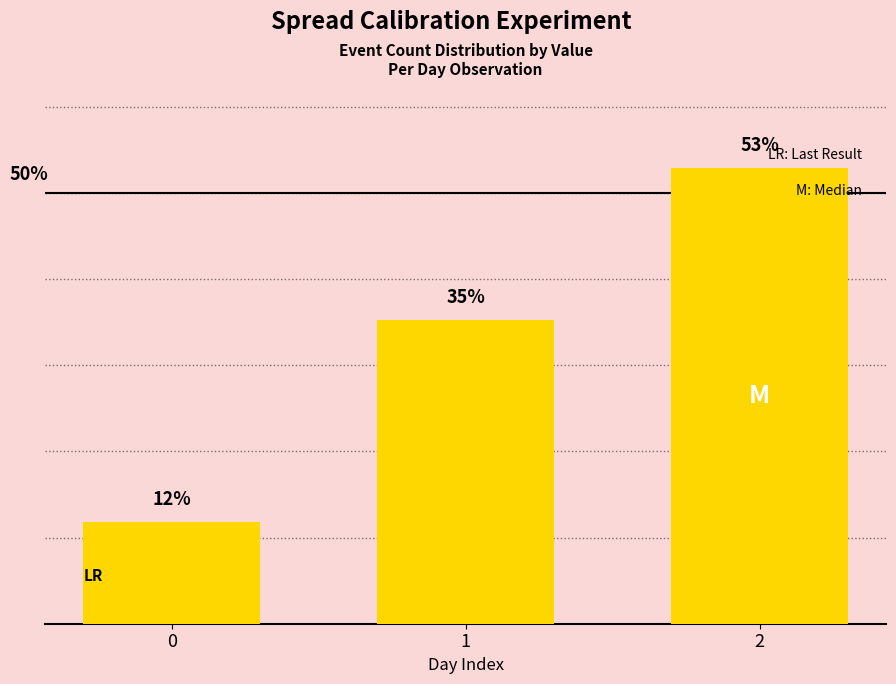

What is the maximum value shown in the chart?

52.9